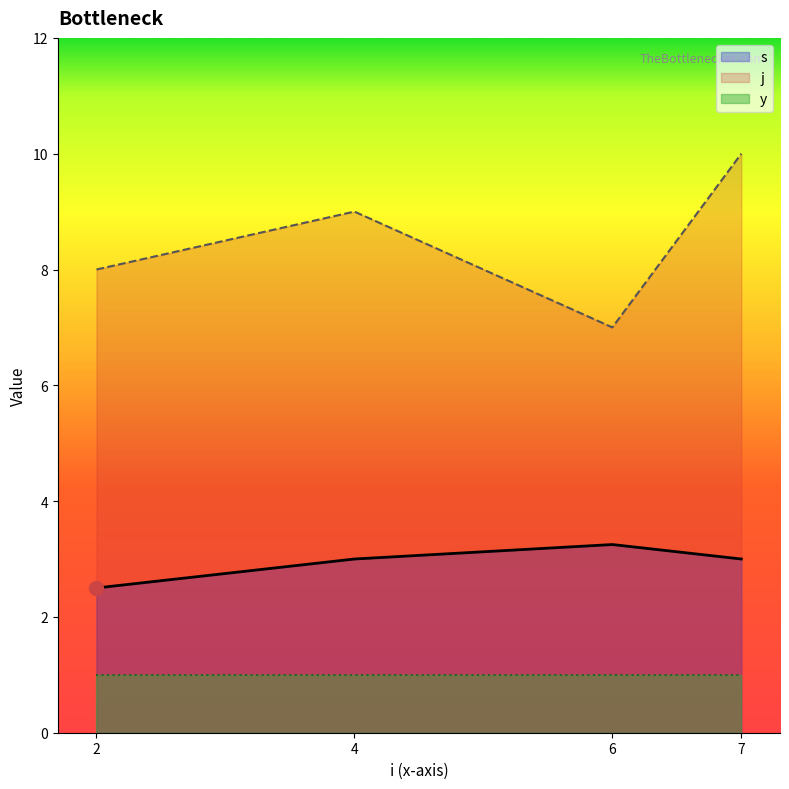

True or false: y and j cross at least once.

False